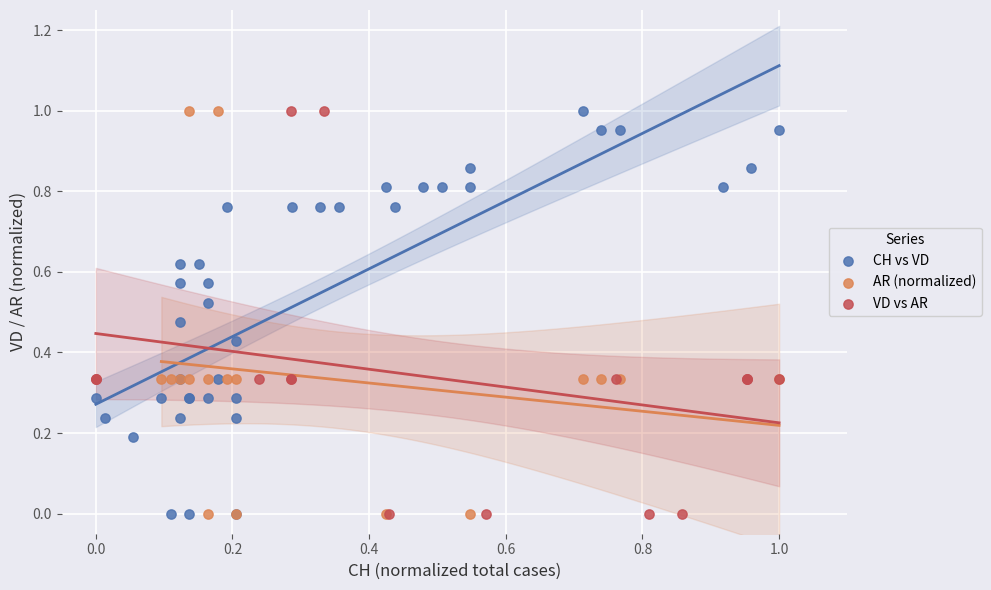

What are all the series names shown in the legend?

CH vs VD, AR (normalized), VD vs AR